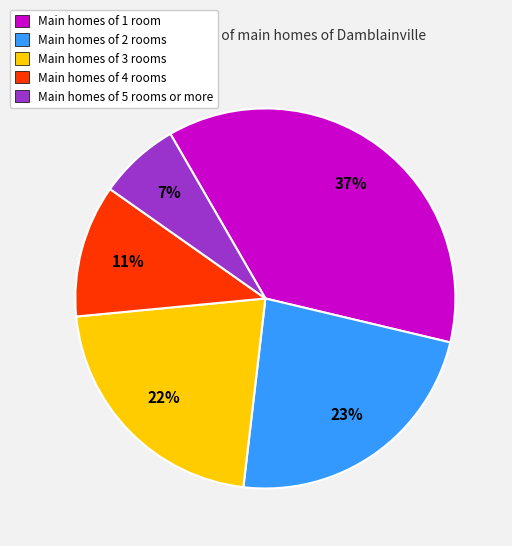

Between Main homes of 5 rooms or more and Main homes of 2 rooms, which is larger?

Main homes of 2 rooms